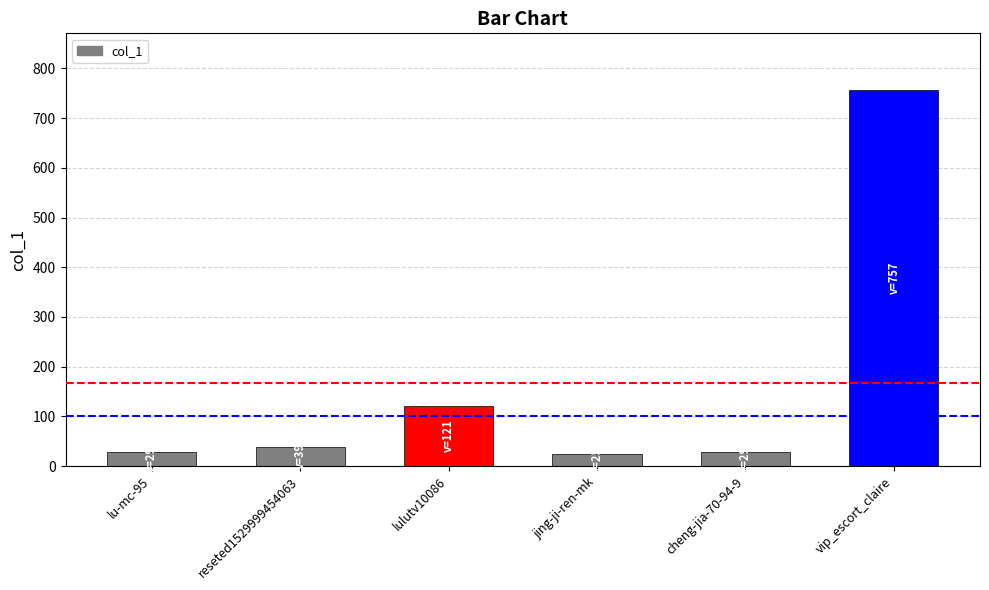

True or false: the data shows 217 at lulutv10086.

False